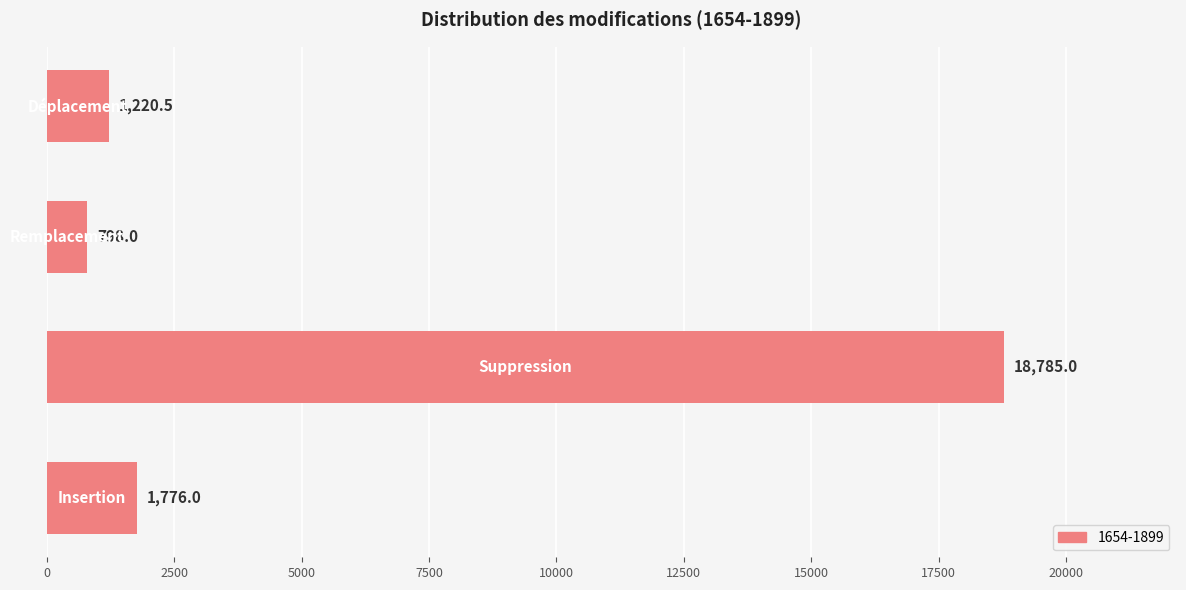

What is the maximum value shown in the chart?

18785.0